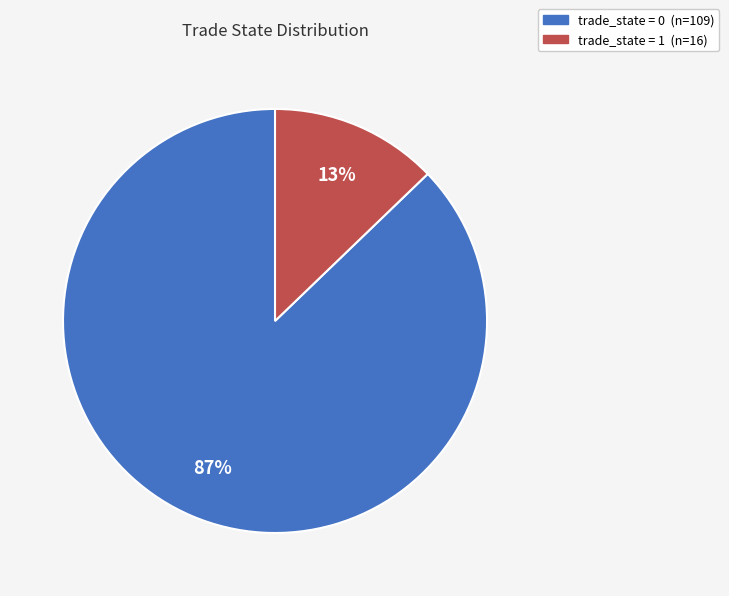

Which has a higher value, trade_state = 0 or trade_state = 1?

trade_state = 0